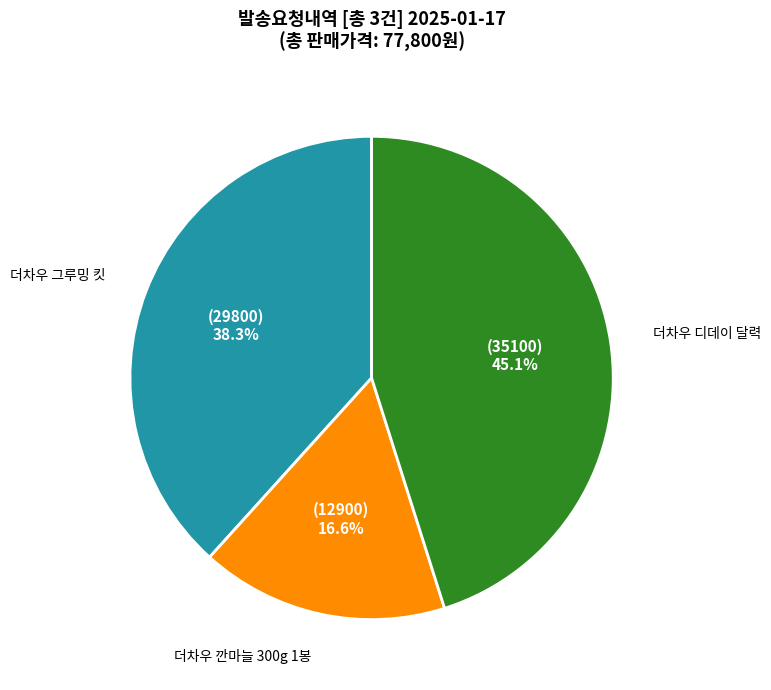

Rank the categories by value from highest to lowest.

더차우 디데이 달력, 더차우 그루밍 킷, 더차우 깐마늘 300g 1봉